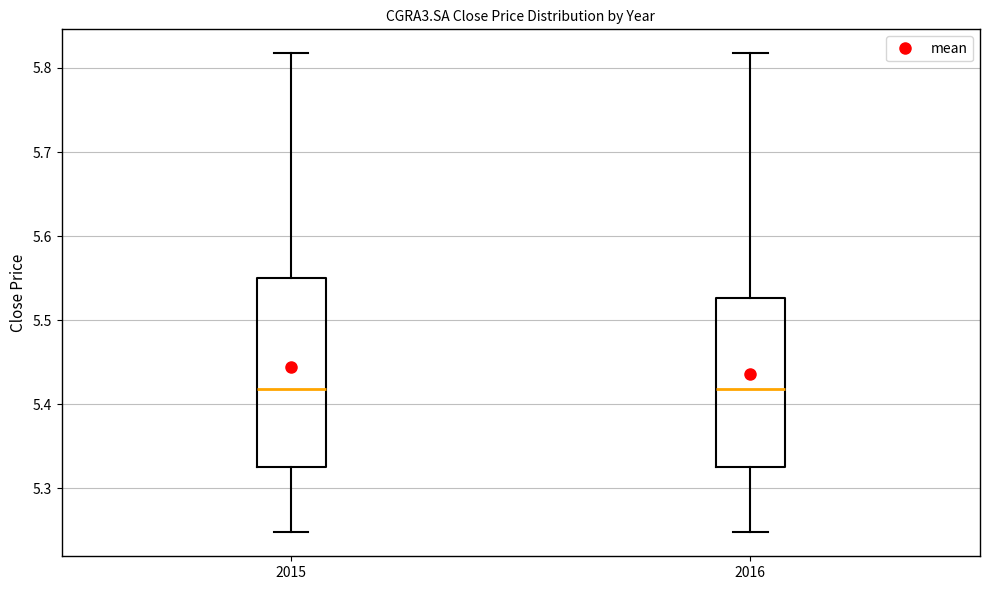

Where does the median line of the box at x = 2015 sit on the y-axis? The values are not printed on the chart, so give them approximately, as read against the axis.

5.42